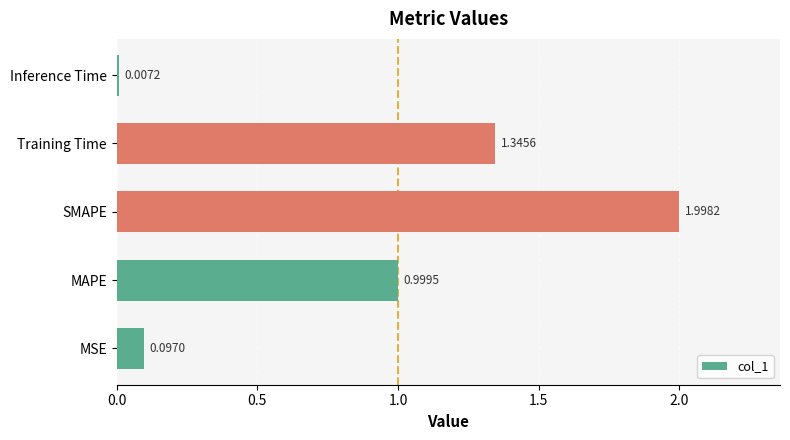

List the labels in order of value, smallest first.

Inference Time, MSE, MAPE, Training Time, SMAPE